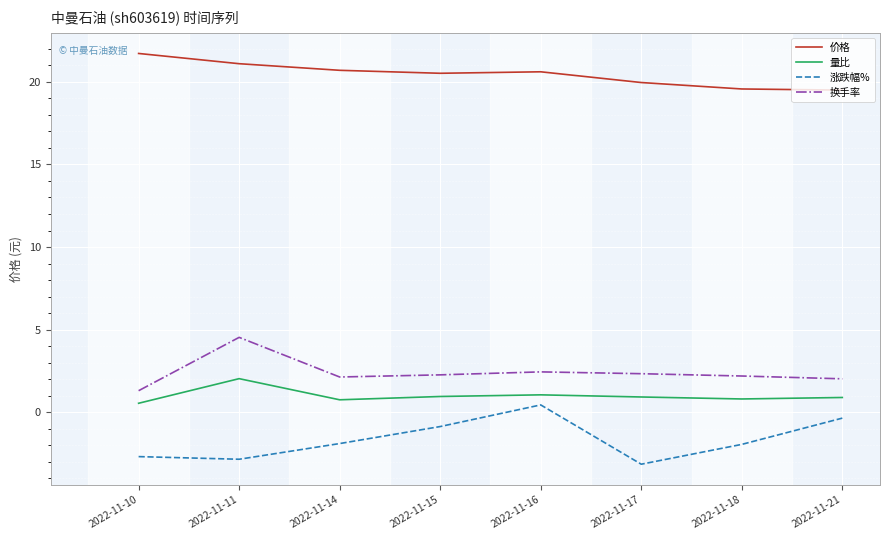

Is it true that 价格 equals 20.0 at 2022-11-17?

True